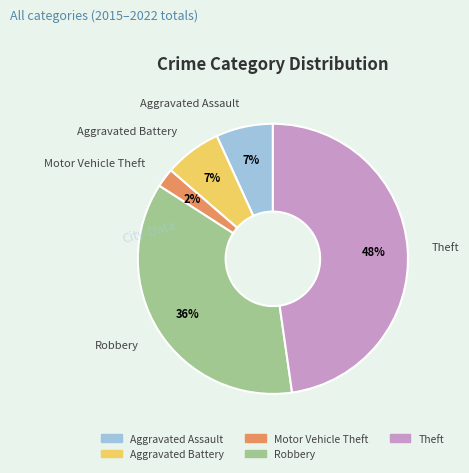

To the nearest percent, what is the combined percentage of Theft and Aggravated Assault?

55%